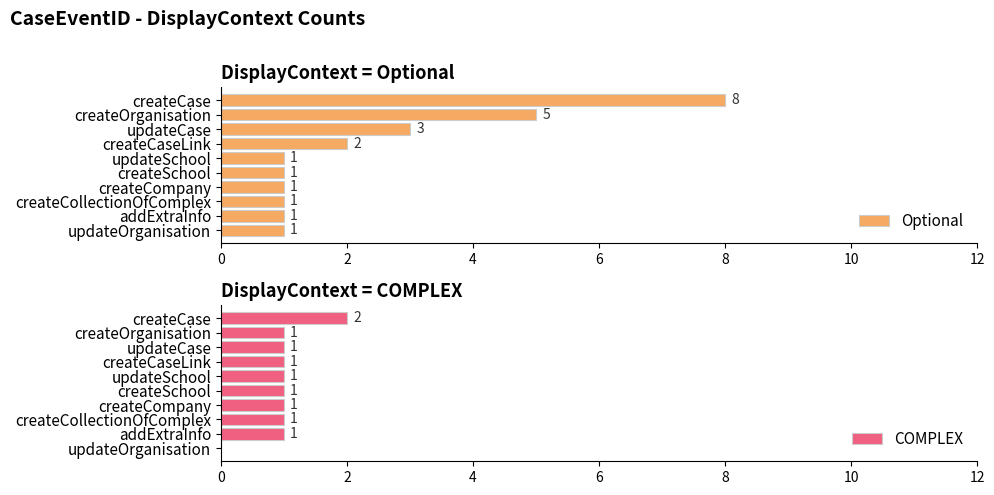

The Optional series shows 1 at createCaseLink. True or false?

False